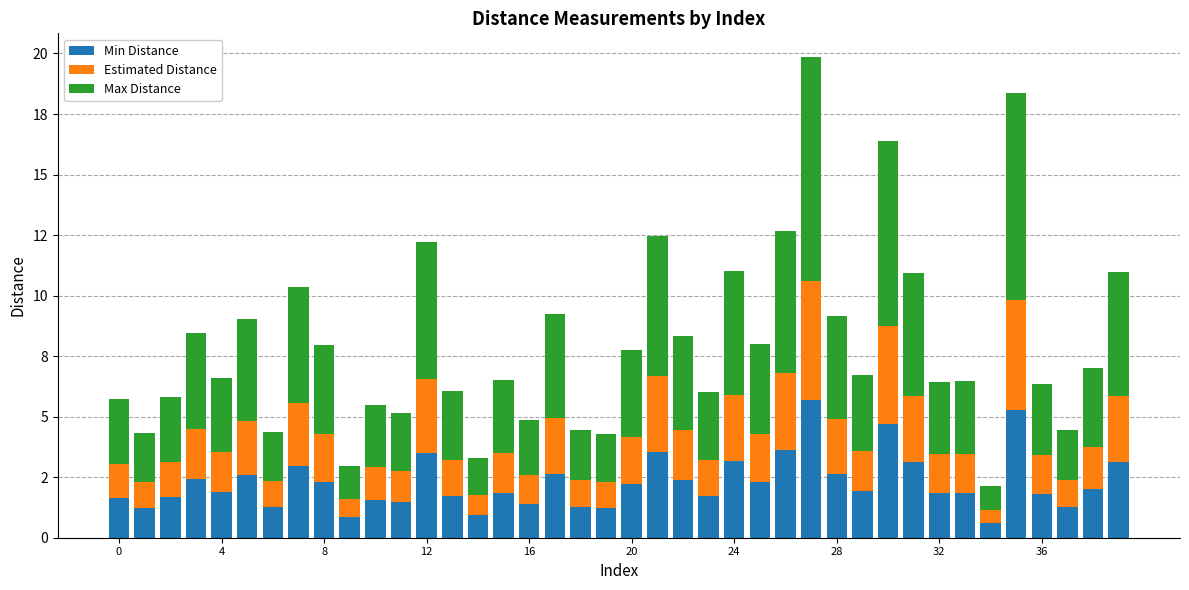

Are the bars horizontal?

No